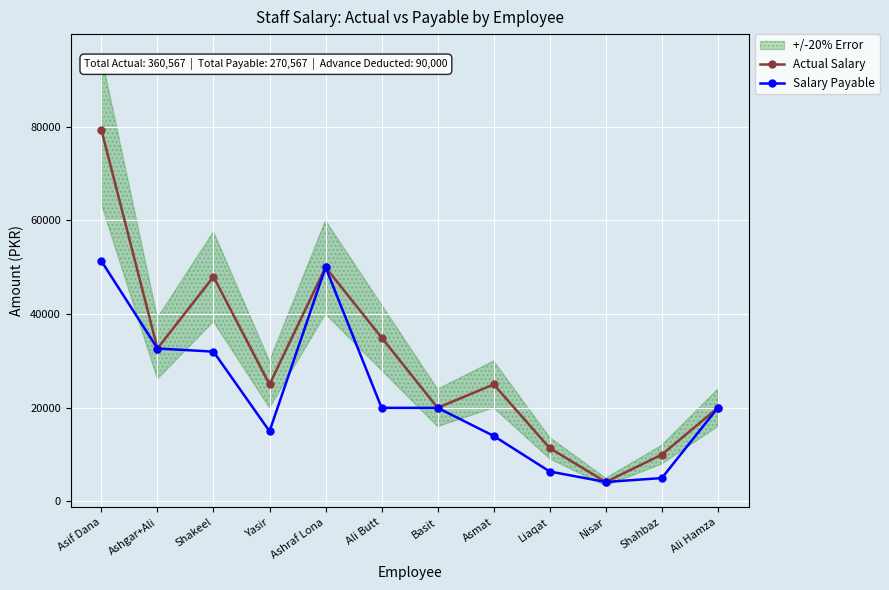

What is the maximum value shown in the chart?

79333.3